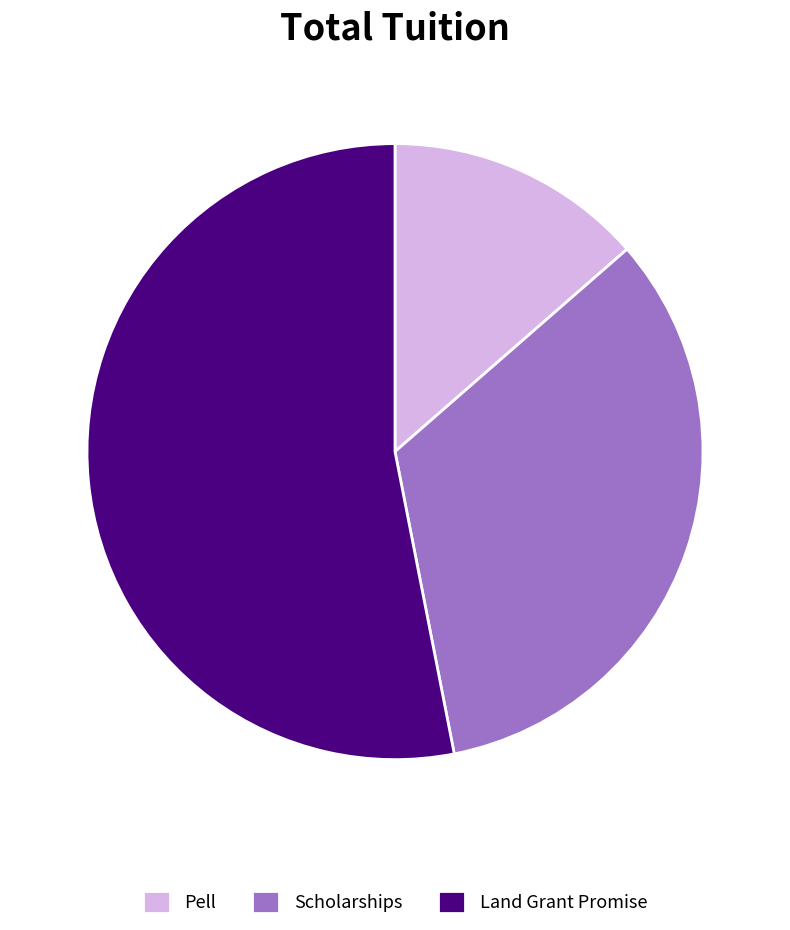

Do Land Grant Promise and Scholarships together represent more than half of the pie?

Yes